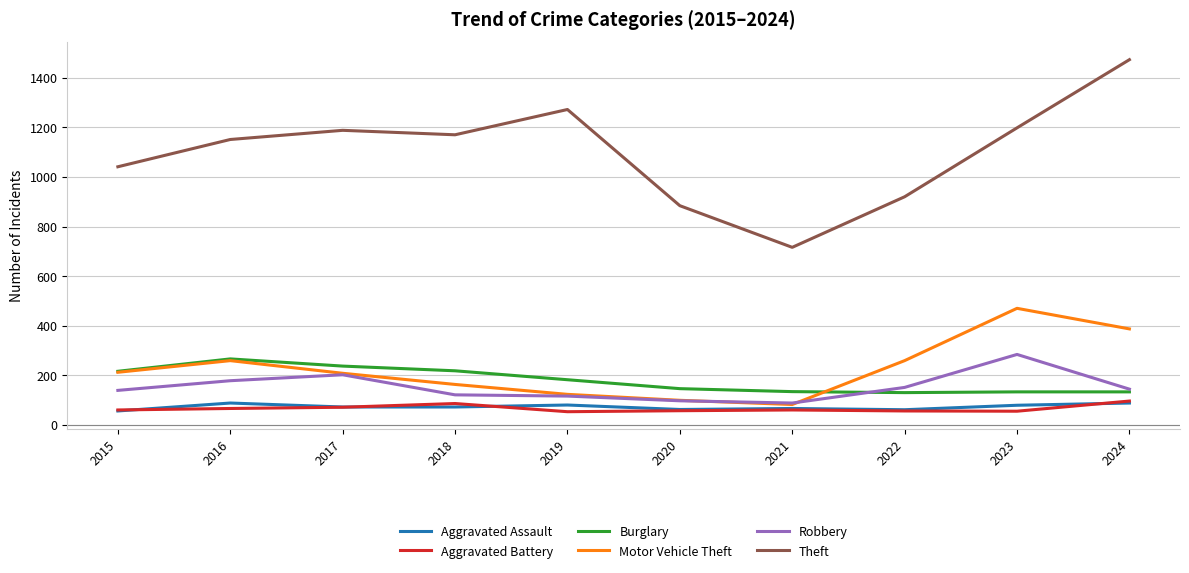

What is the sum of all Robbery values?

1520